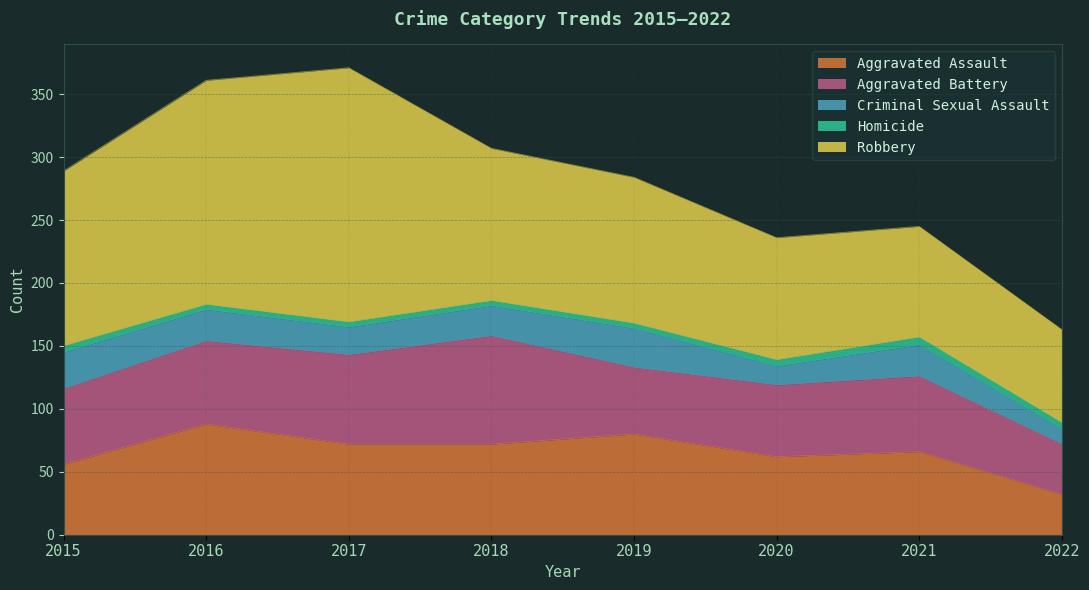

What is the value of the Criminal Sexual Assault point at the 1st from the left?

29